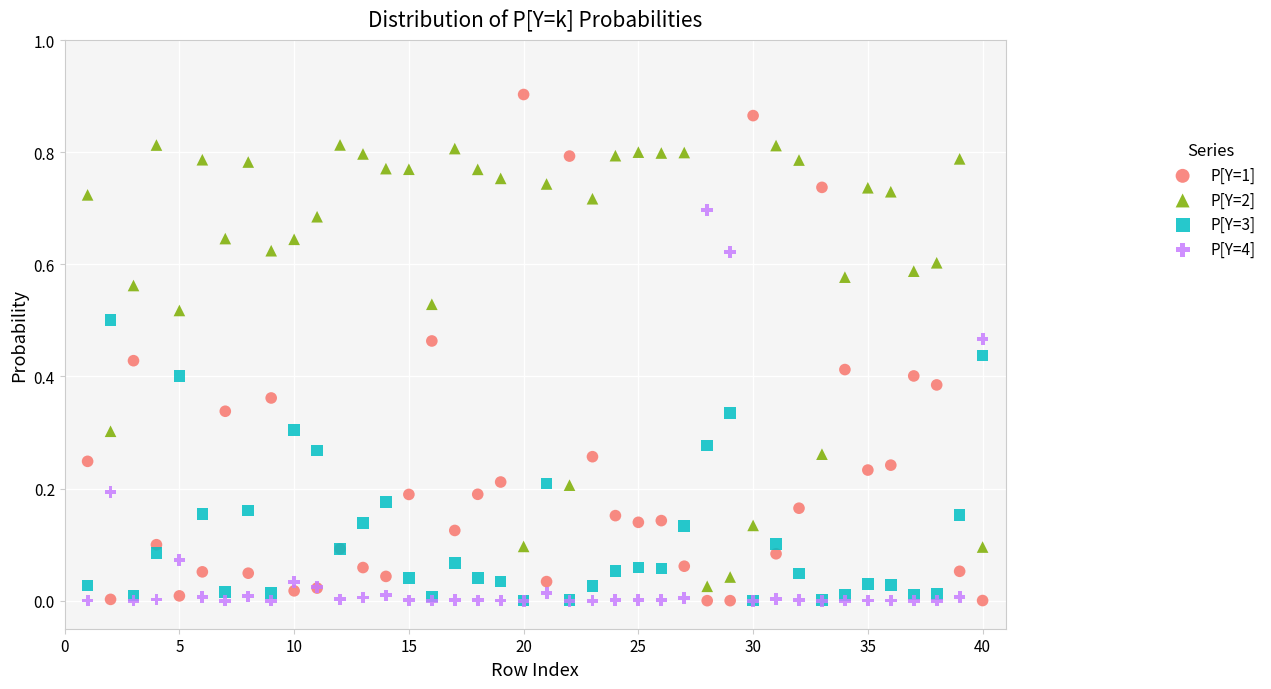

Which series has the largest Y range (max minus min)?

P[Y=1]